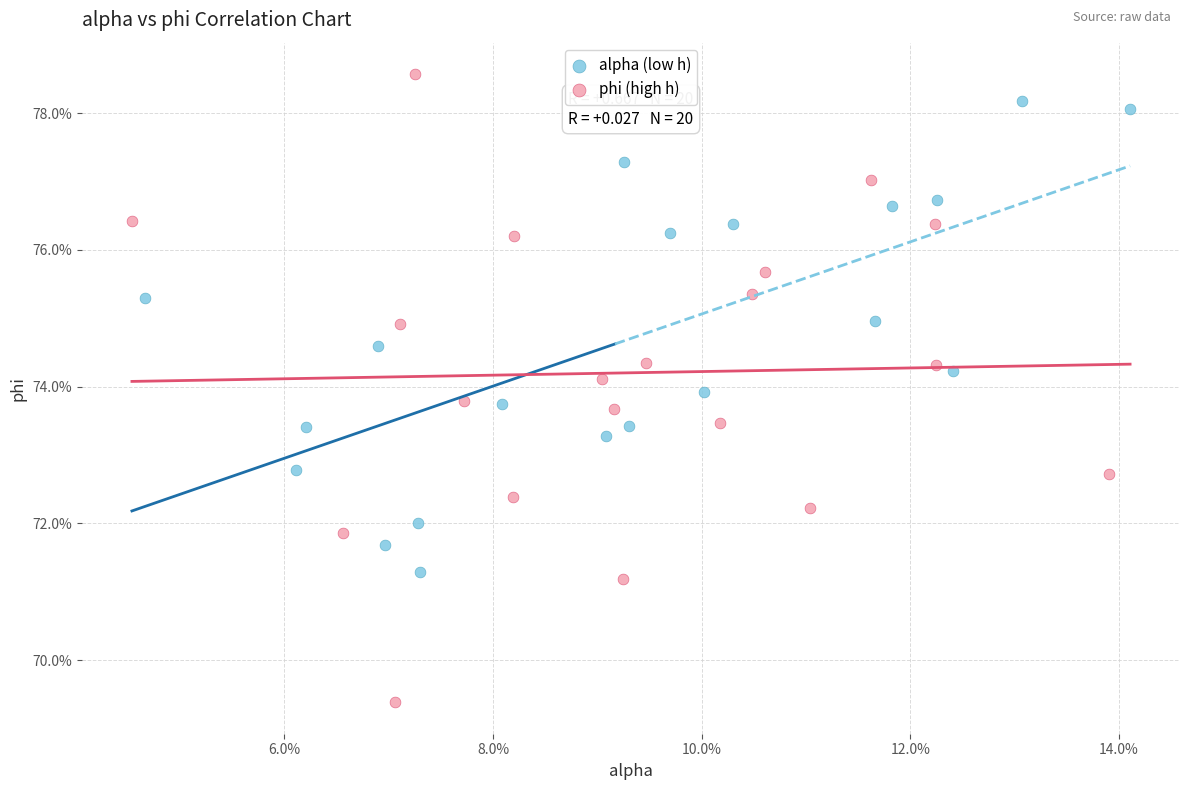

What are all the series names shown in the legend?

alpha (low h), phi (high h)